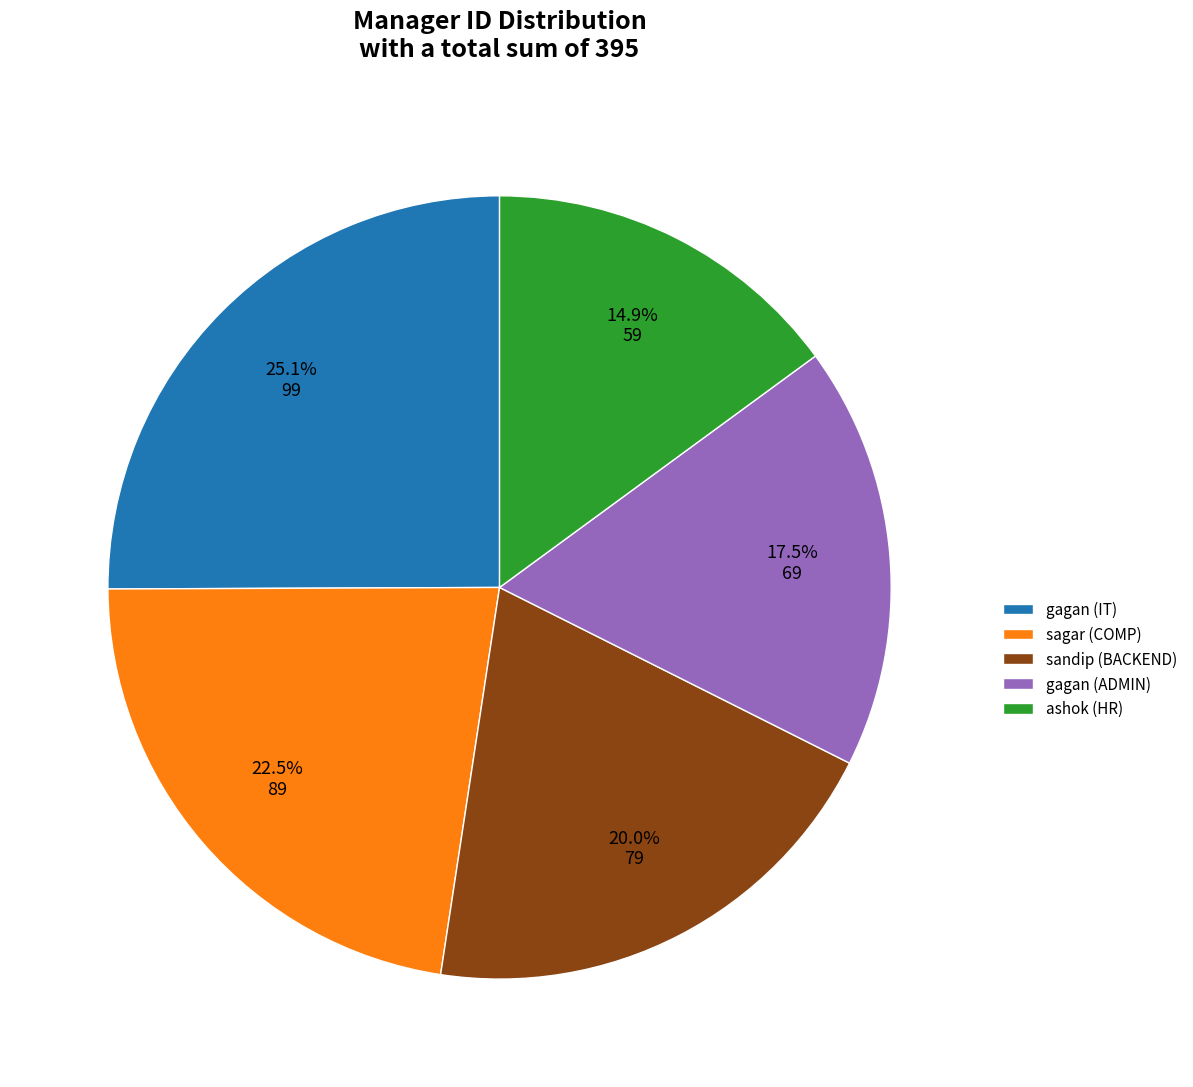

Does any single category account for the majority?

No